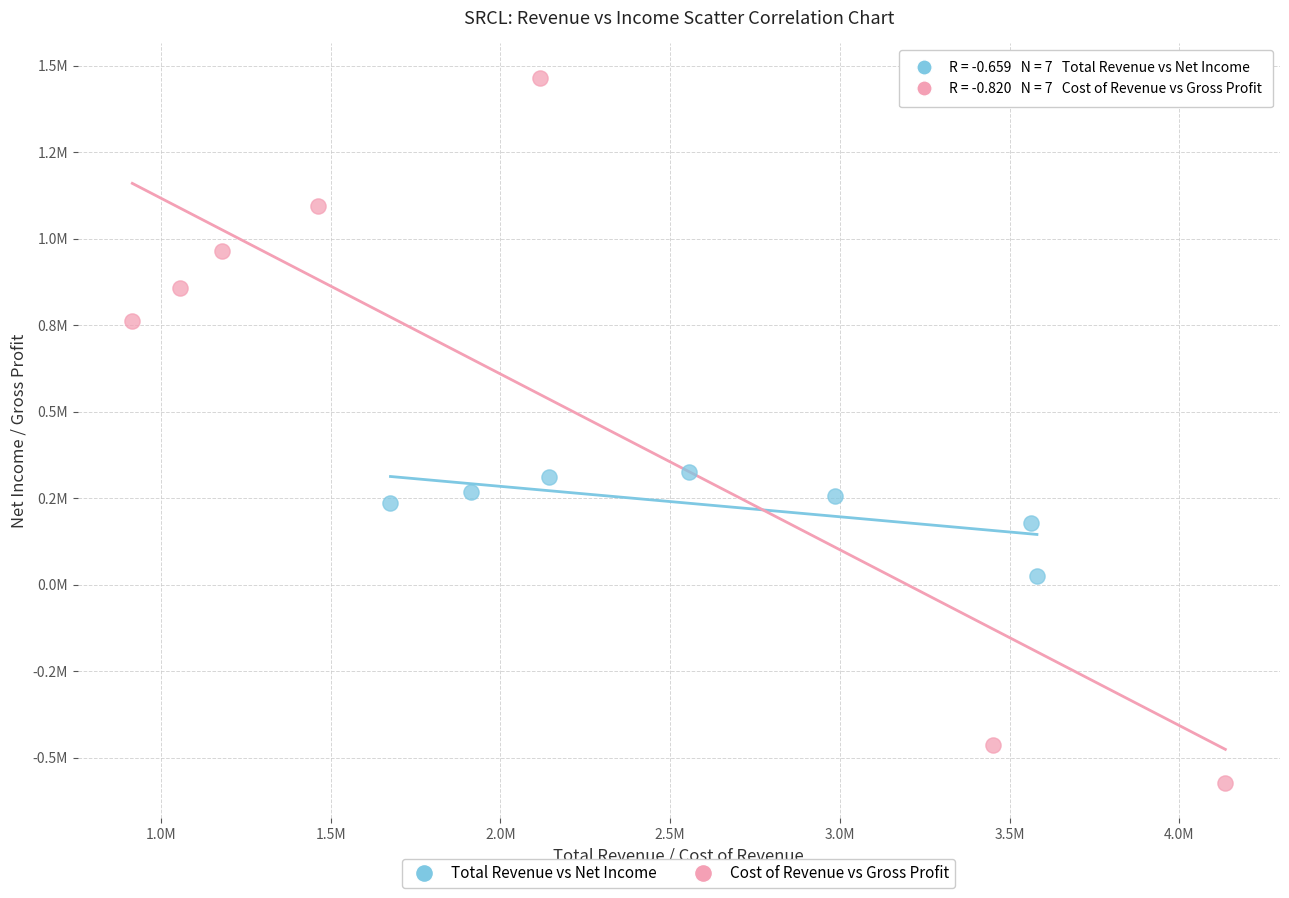

What are all the series names shown in the legend?

Total Revenue vs Net Income, Cost of Revenue vs Gross Profit